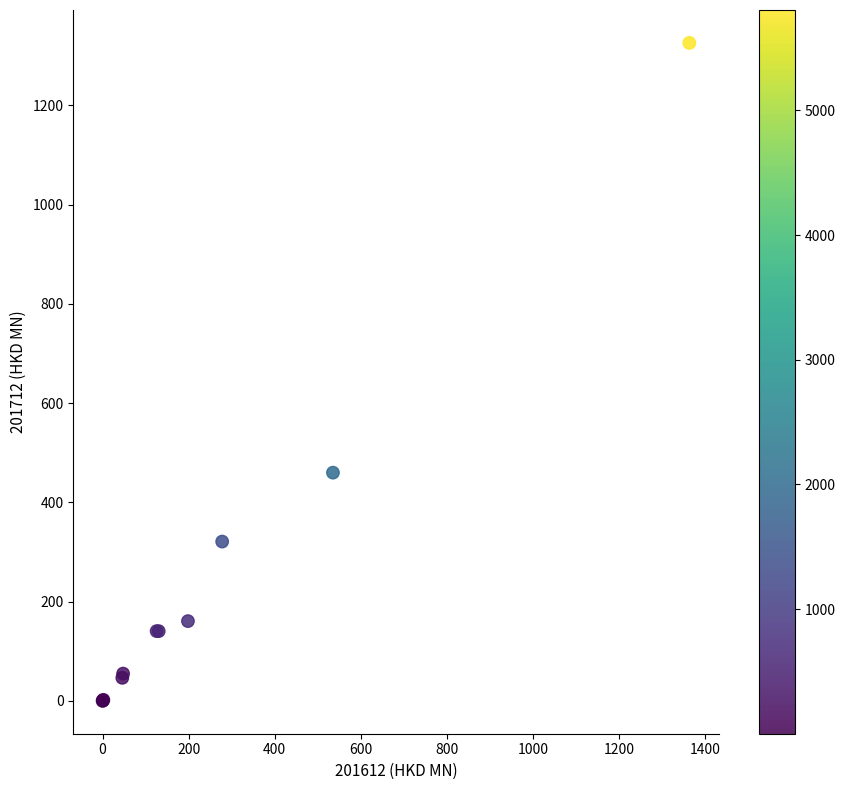

What Y value in the scatter plot is closest to 662?

459.7